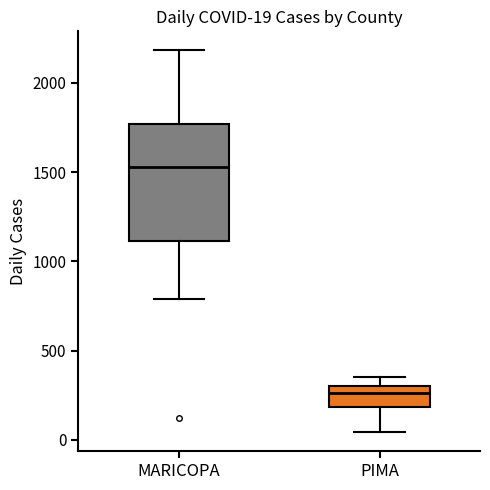

Which box has the lowest median line?

PIMA